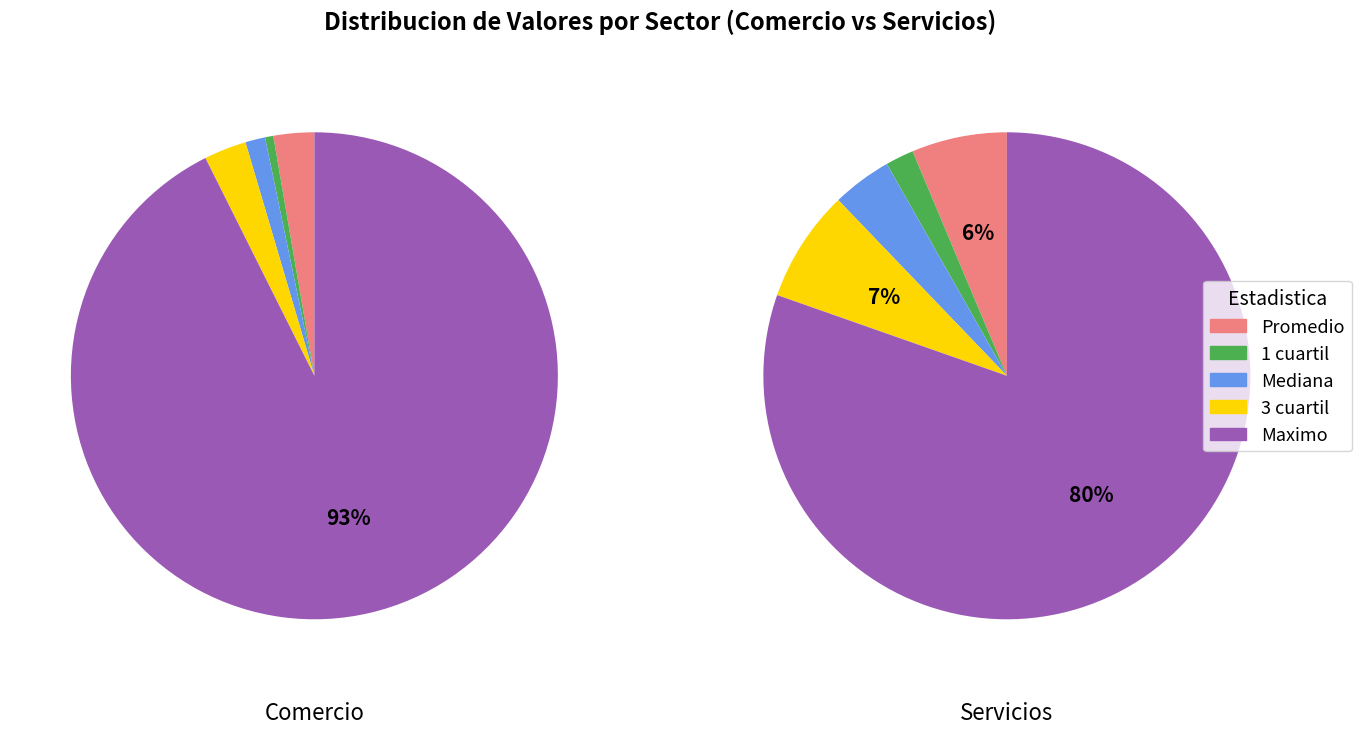

Which category accounts for the majority?

Maximo